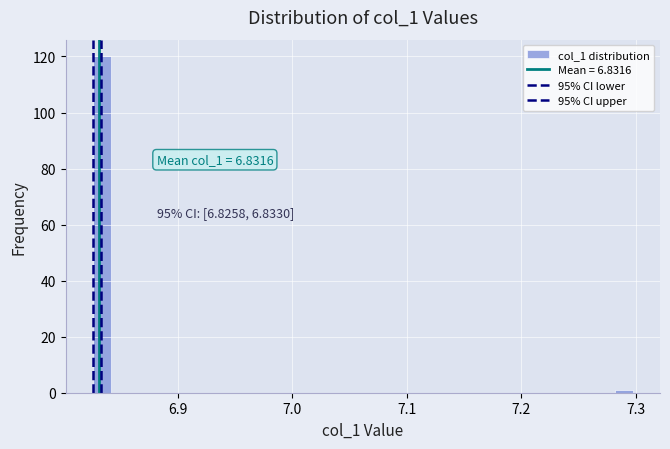

Around what value on the x-axis is the tallest bar? Give the approximate position of its centre, as read against the axis.

6.83